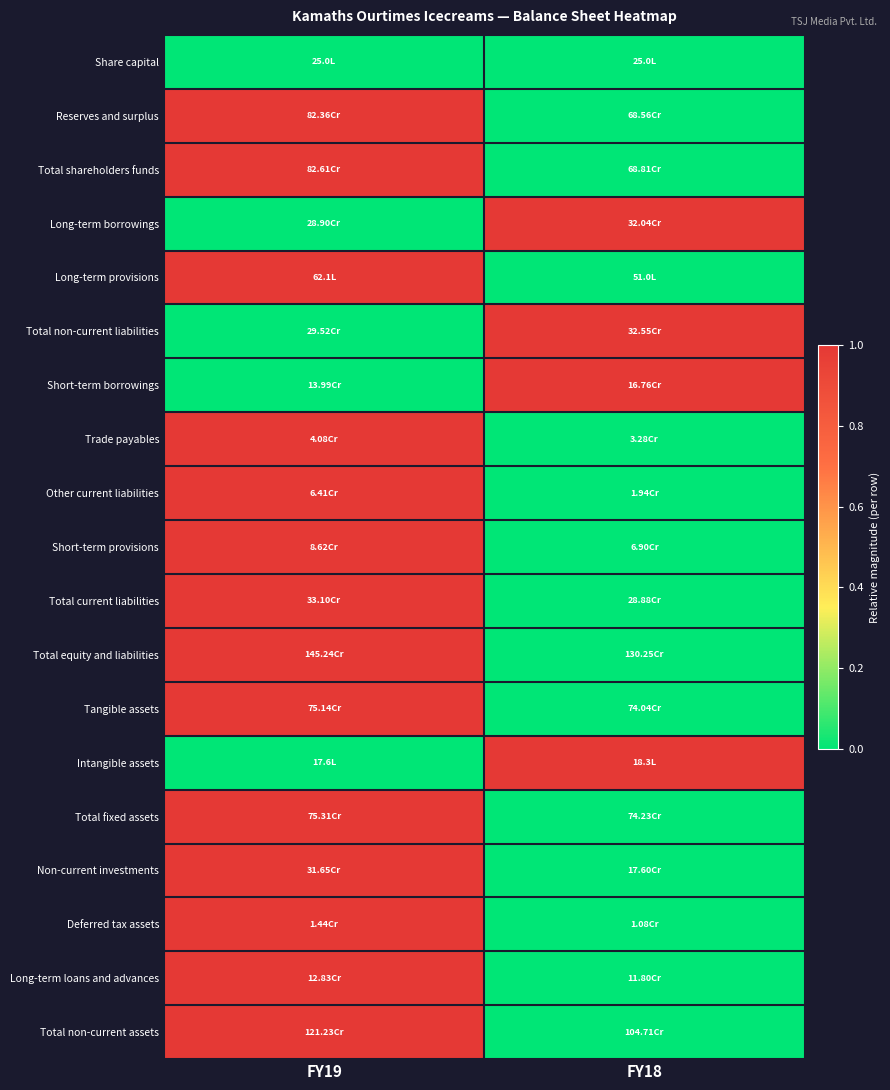

Reading left to right, transcribe all the data shown in this chart.

Share capital: FY19=0	FY18=0
Reserves and surplus: FY19=1	FY18=0
Total shareholders funds: FY19=1	FY18=0
Long-term borrowings: FY19=0	FY18=1
Long-term provisions: FY19=1	FY18=0
Total non-current liabilities: FY19=0	FY18=1
Short-term borrowings: FY19=0	FY18=1
Trade payables: FY19=1	FY18=0
Other current liabilities: FY19=1	FY18=0
Short-term provisions: FY19=1	FY18=0
Total current liabilities: FY19=1	FY18=0
Total equity and liabilities: FY19=1	FY18=0
Tangible assets: FY19=1	FY18=0
Intangible assets: FY19=0	FY18=1
Total fixed assets: FY19=1	FY18=0
Non-current investments: FY19=1	FY18=0
Deferred tax assets: FY19=1	FY18=0
Long-term loans and advances: FY19=1	FY18=0
Total non-current assets: FY19=1	FY18=0